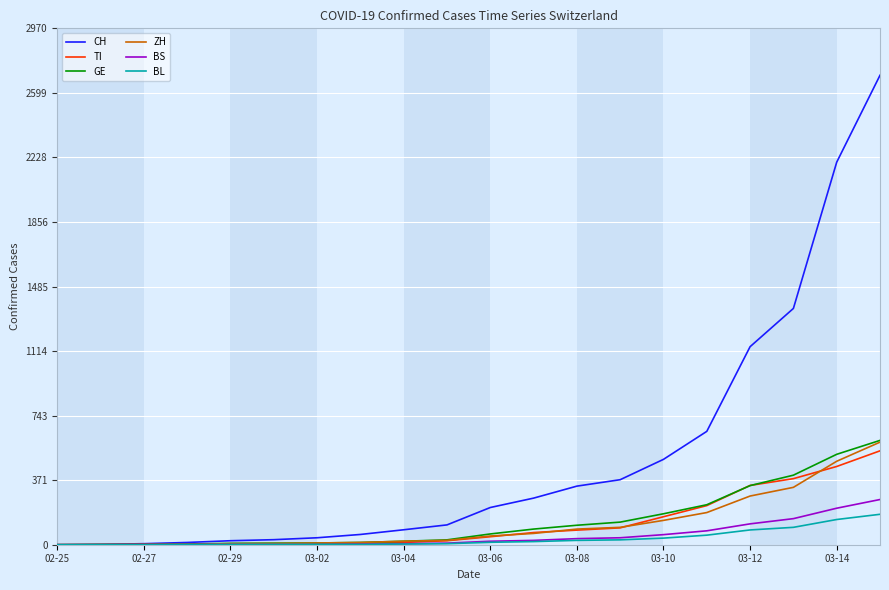

How many lines are shown in the chart?

6